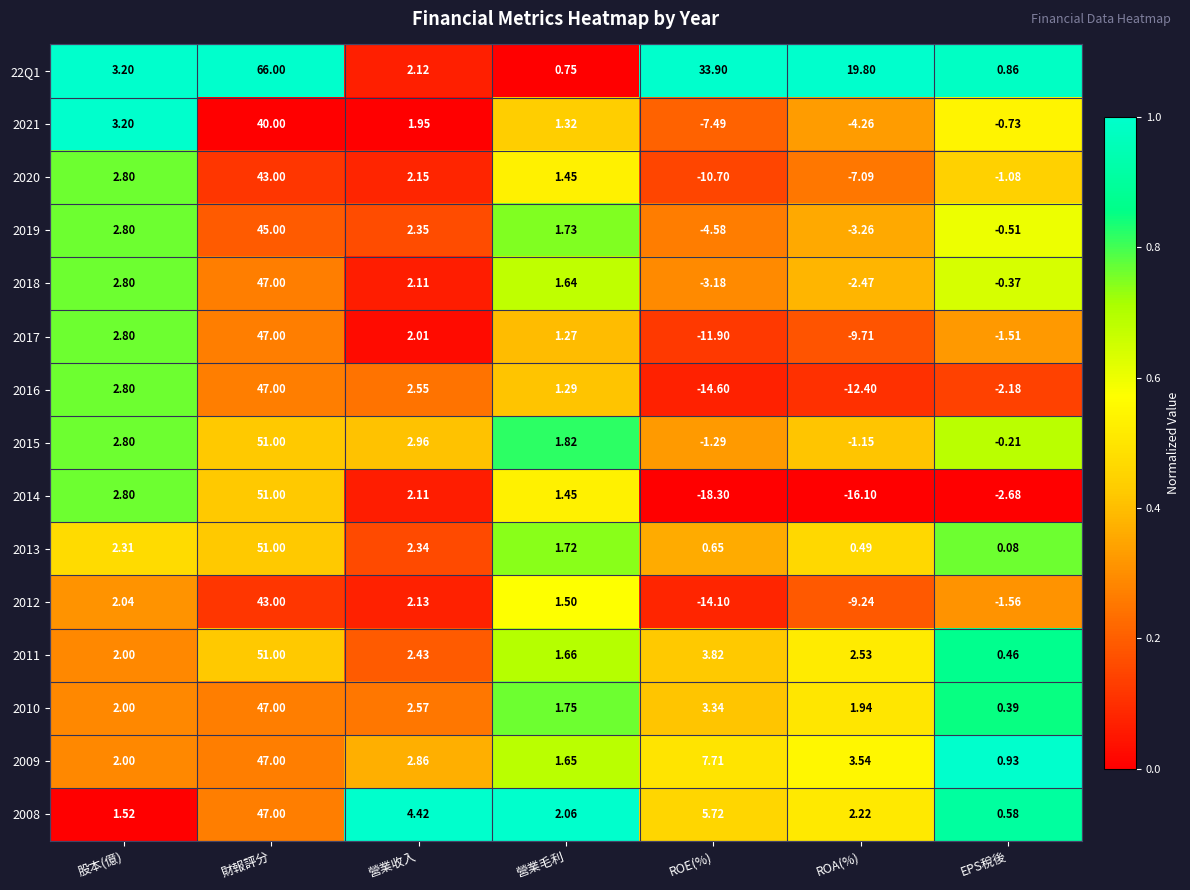

Where is 2016 nearest to the value 16?

股本(億)